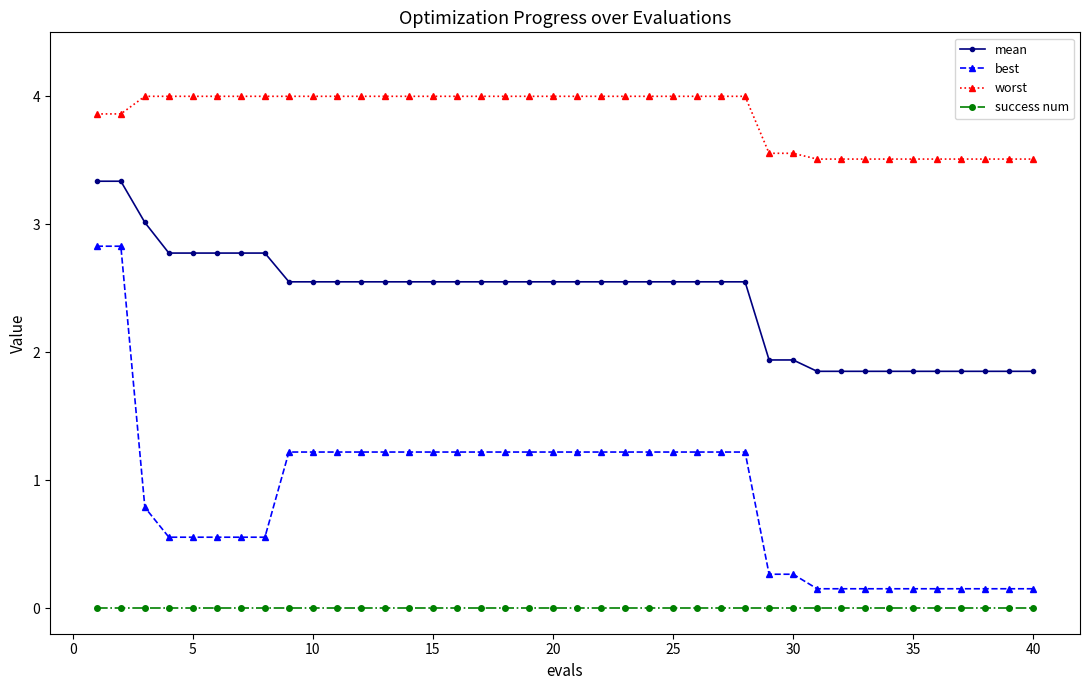

What are all the series names shown in the legend?

mean, best, worst, success num